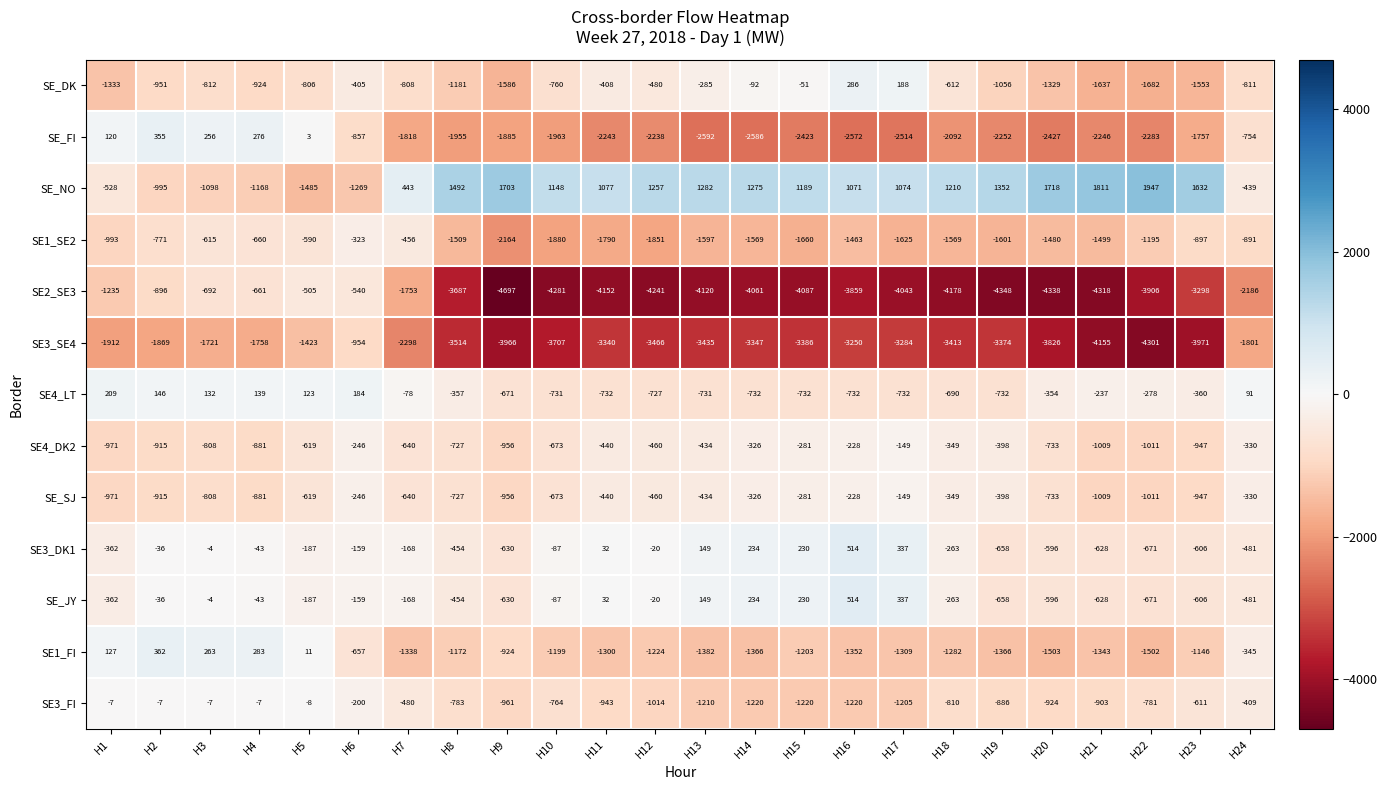

At how many categories does at least one series exceed 437?

17